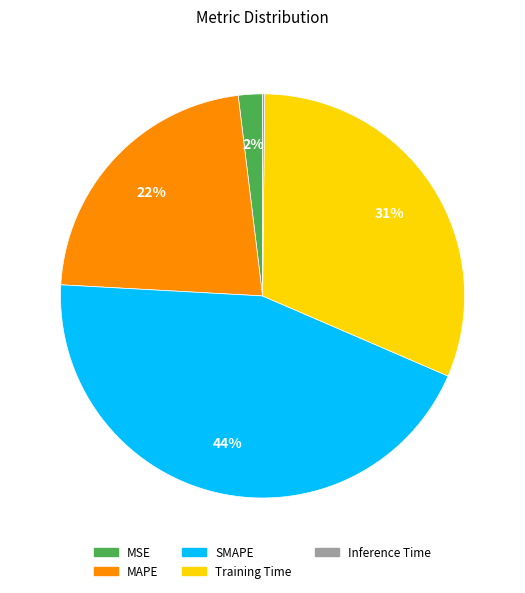

Which category has the biggest portion of the pie?

SMAPE